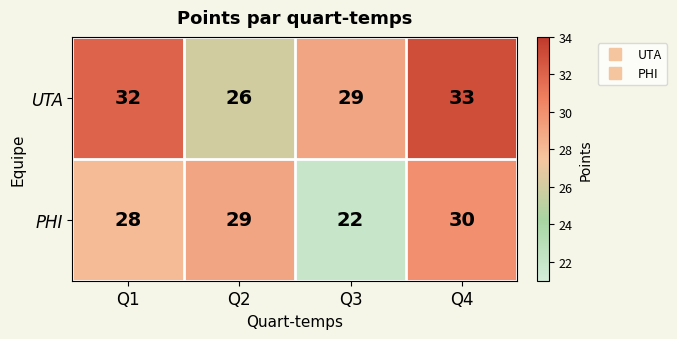

Count the number of data series in this chart.

2